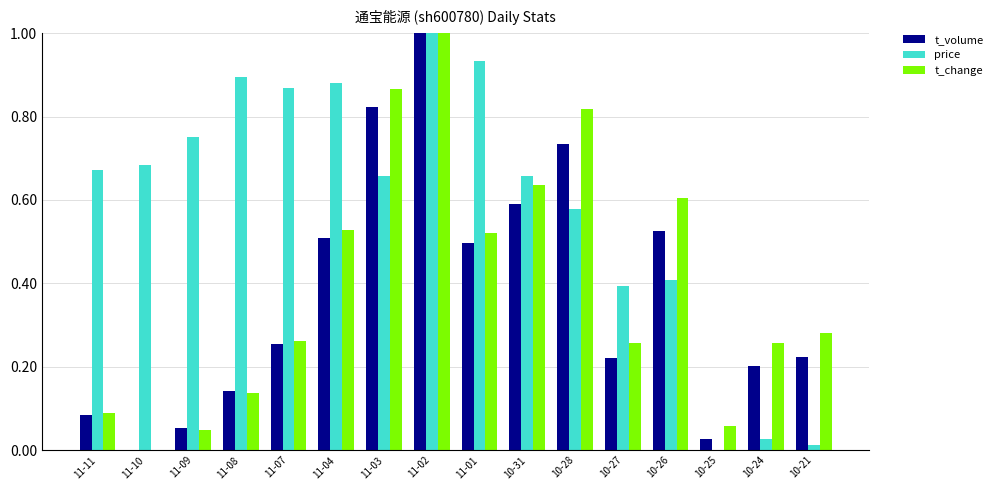

What is the highest value of the price series?

1.0